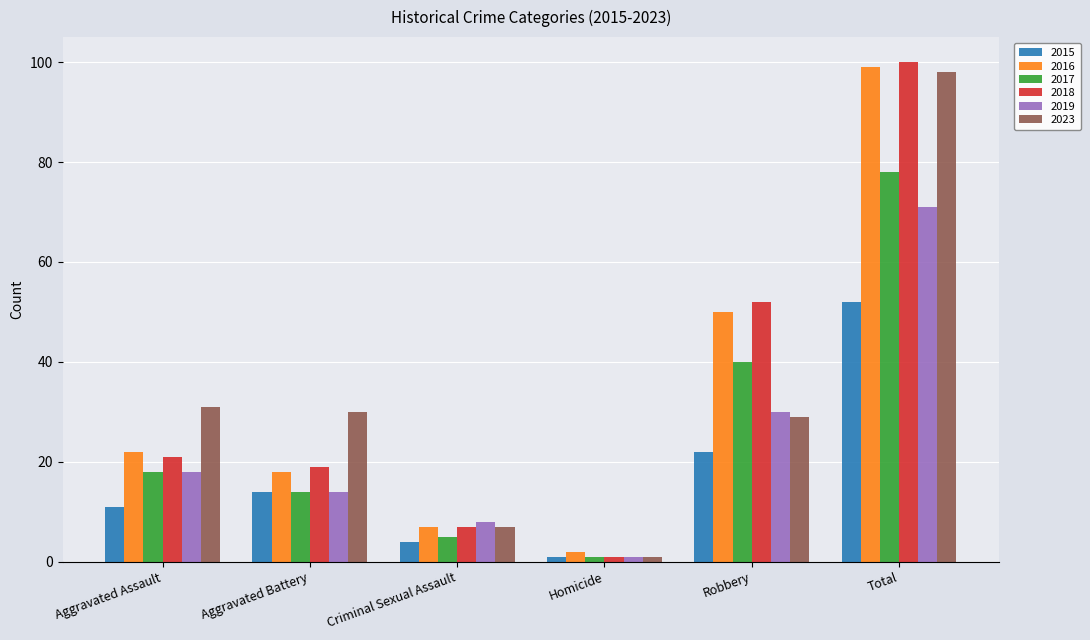

What is the spread (max minus min) of values at Criminal Sexual Assault?

4